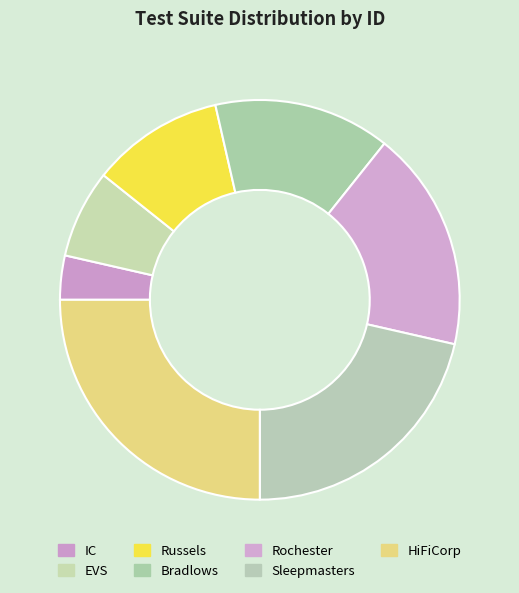

How many slices are in this pie chart?

7